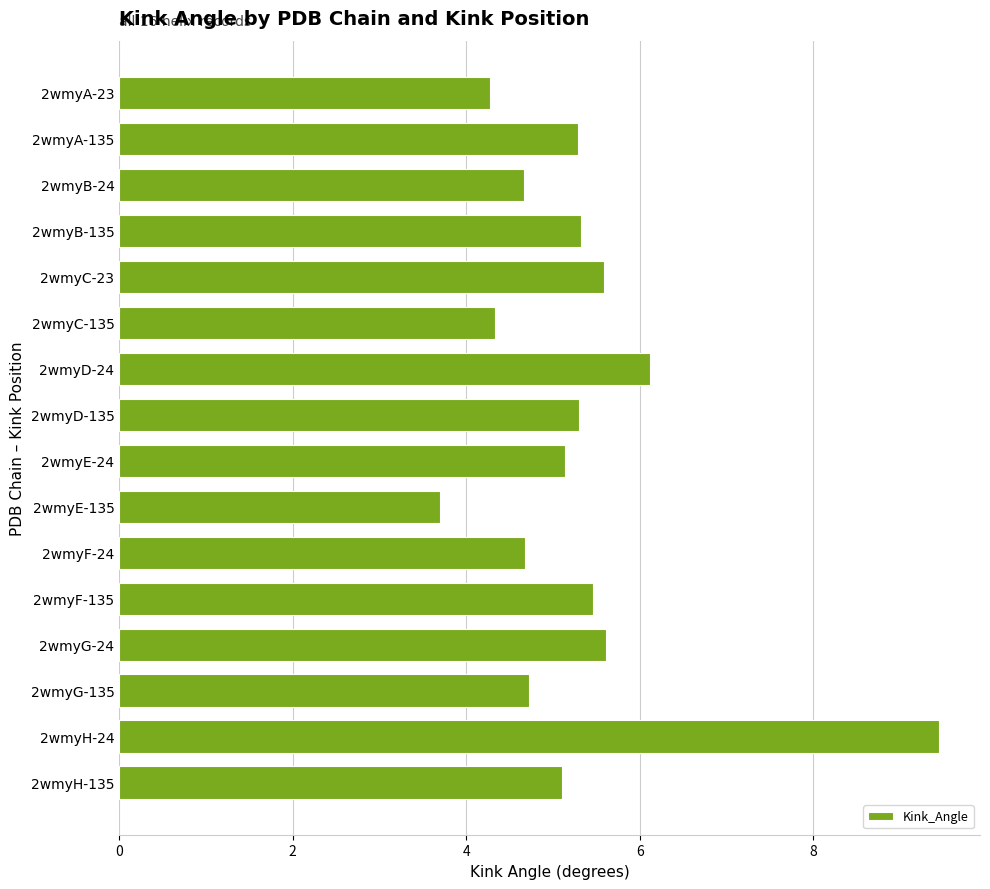

Are the bars horizontal?

Yes